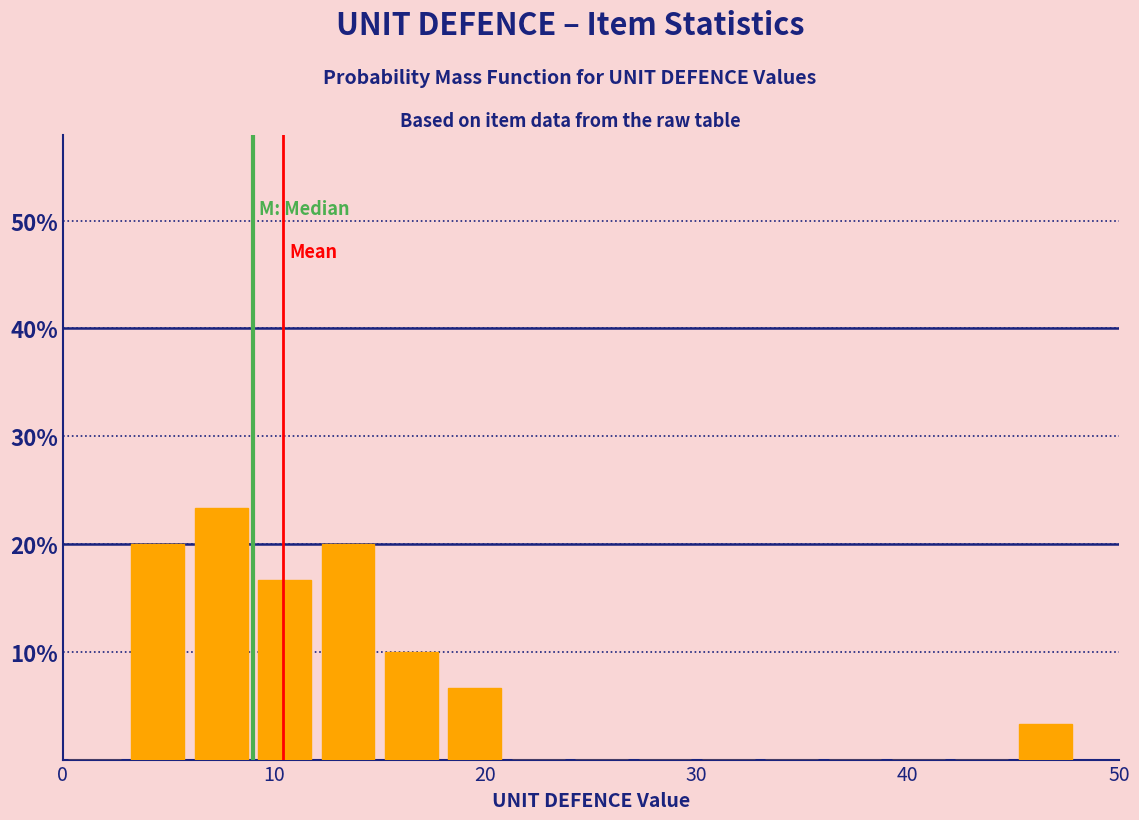

Around what value on the x-axis is the tallest bar? Give the approximate position of its centre, as read against the axis.

8